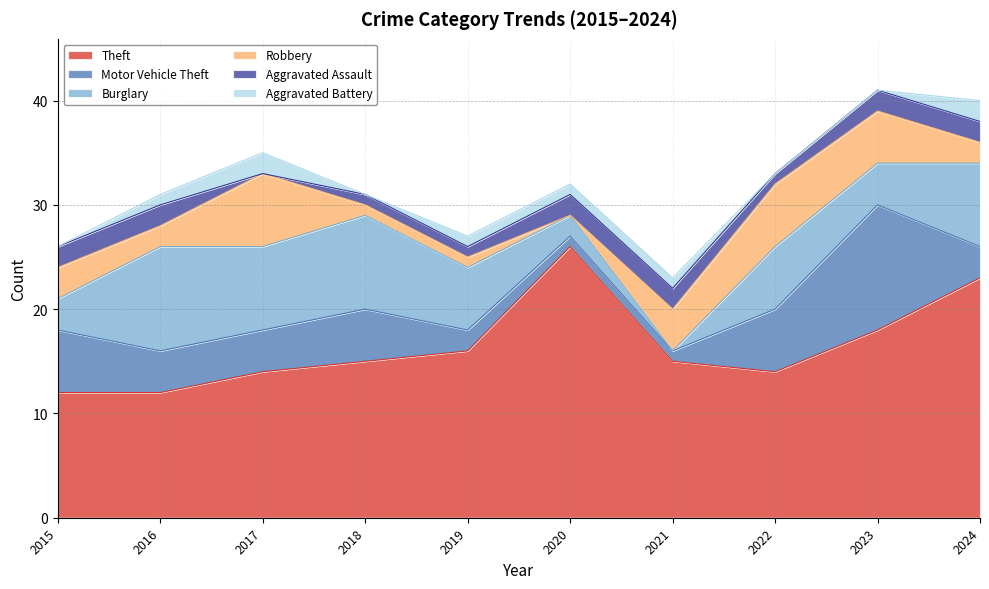

What is the sum of the Motor Vehicle Theft values at 2016 and 2021?

5